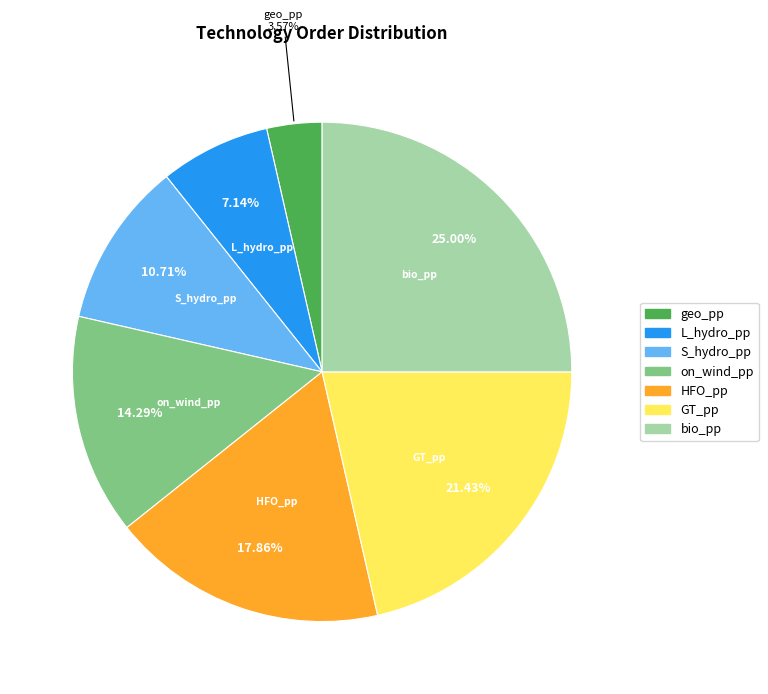

Which category has the smallest portion of the pie?

geo_pp